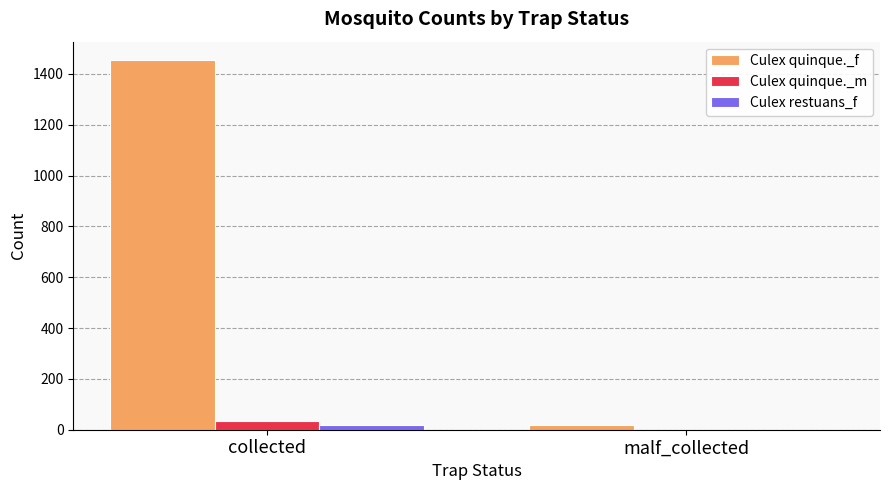

What are all the series names shown in the legend?

Culex quinque._f, Culex quinque._m, Culex restuans_f